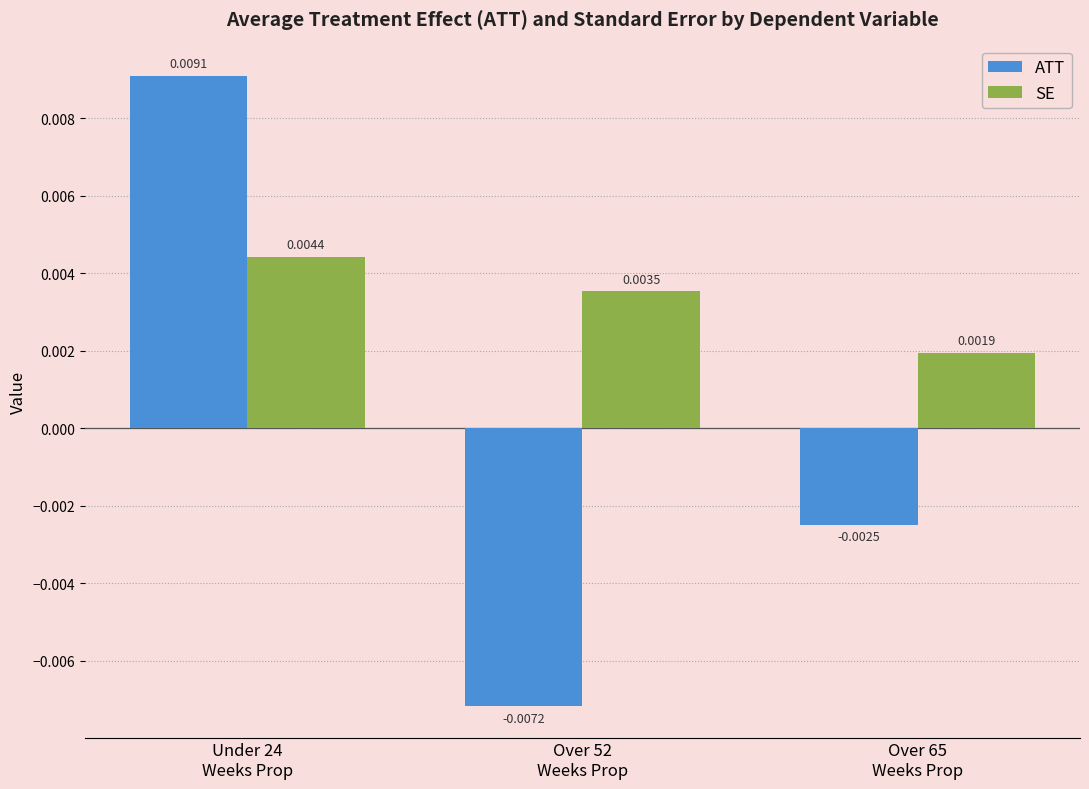

How many SE values are between 0 and 1?

3